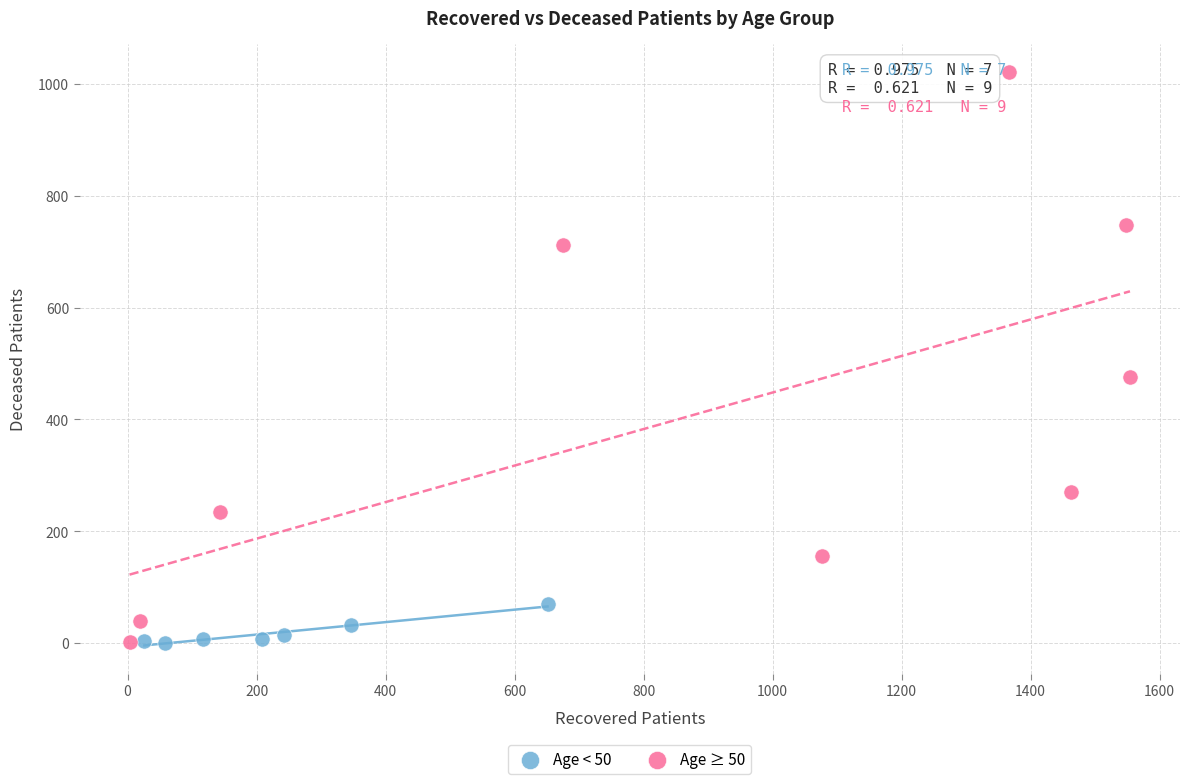

Which series has the largest Y range (max minus min)?

Age ≥ 50